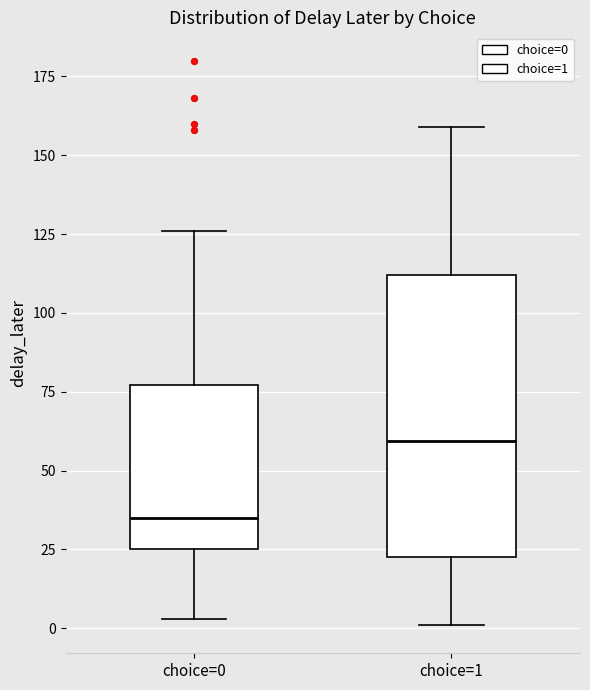

Where does the median line of the box for choice=0 sit on the y-axis? The values are not printed on the chart, so give them approximately, as read against the axis.

35